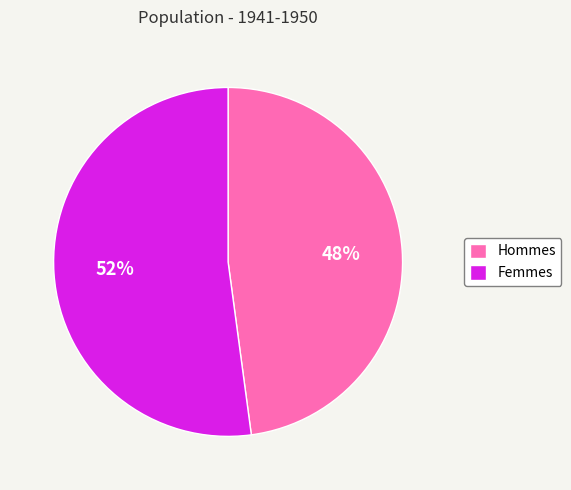

What is the ratio of the value at Hommes to the value at Femmes?

0.9